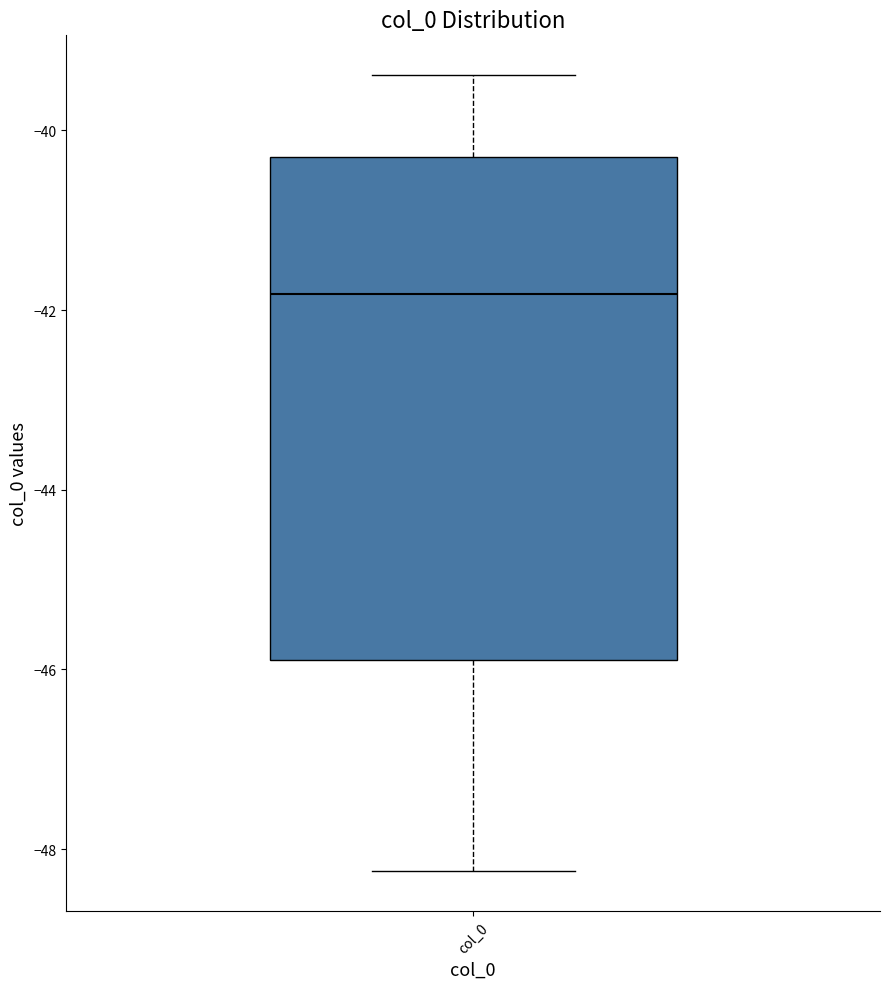

Where does the lower whisker of the box for col_0 end on the y-axis? The values are not printed on the chart, so give them approximately, as read against the axis.

-48.2